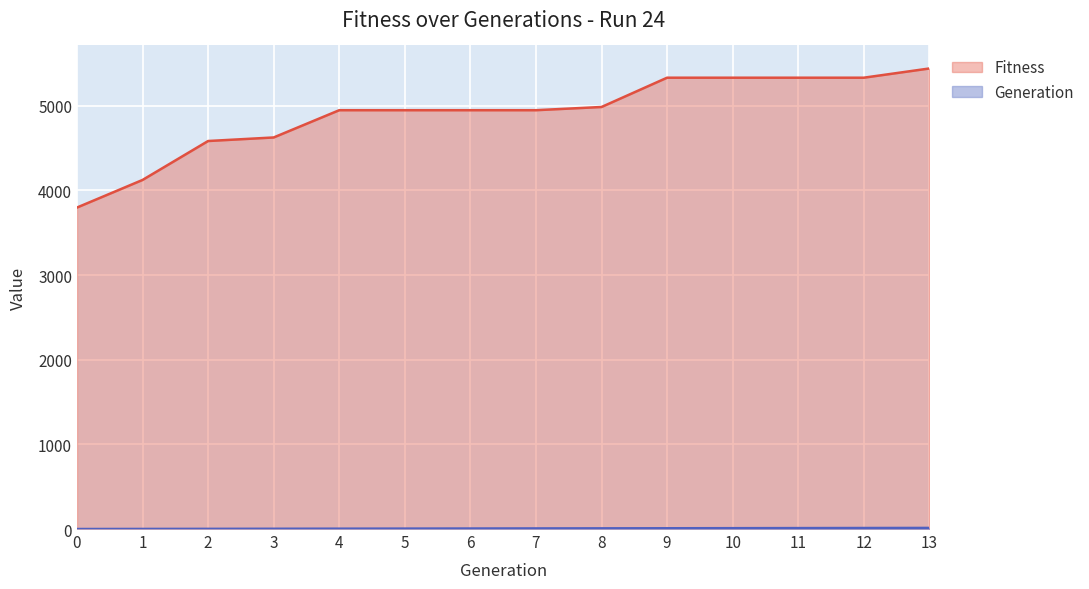

True or false: Fitness and Generation cross at least once.

False